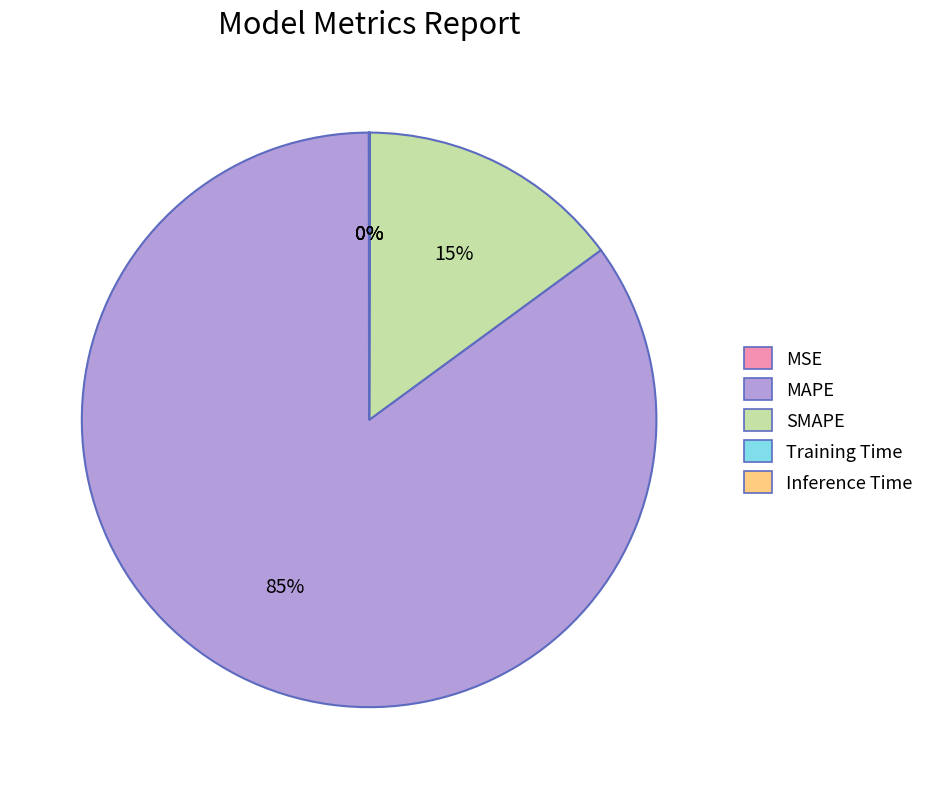

Is there a majority slice in this chart?

Yes